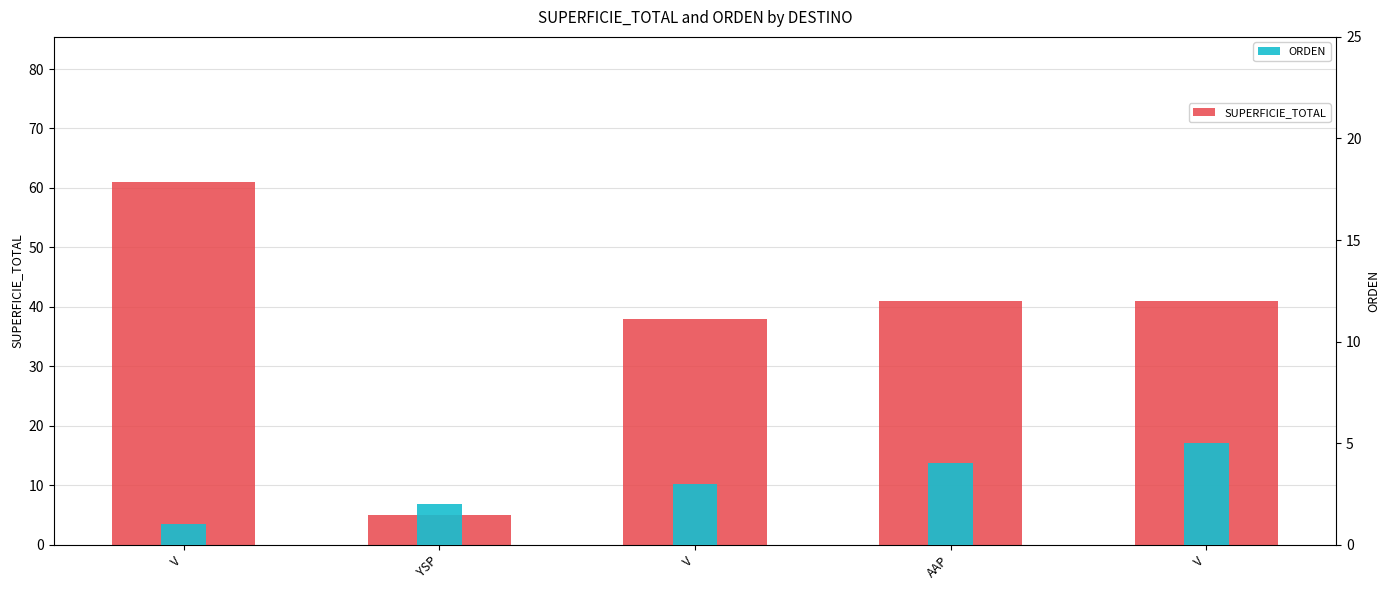

What is the maximum value shown in the chart?

61